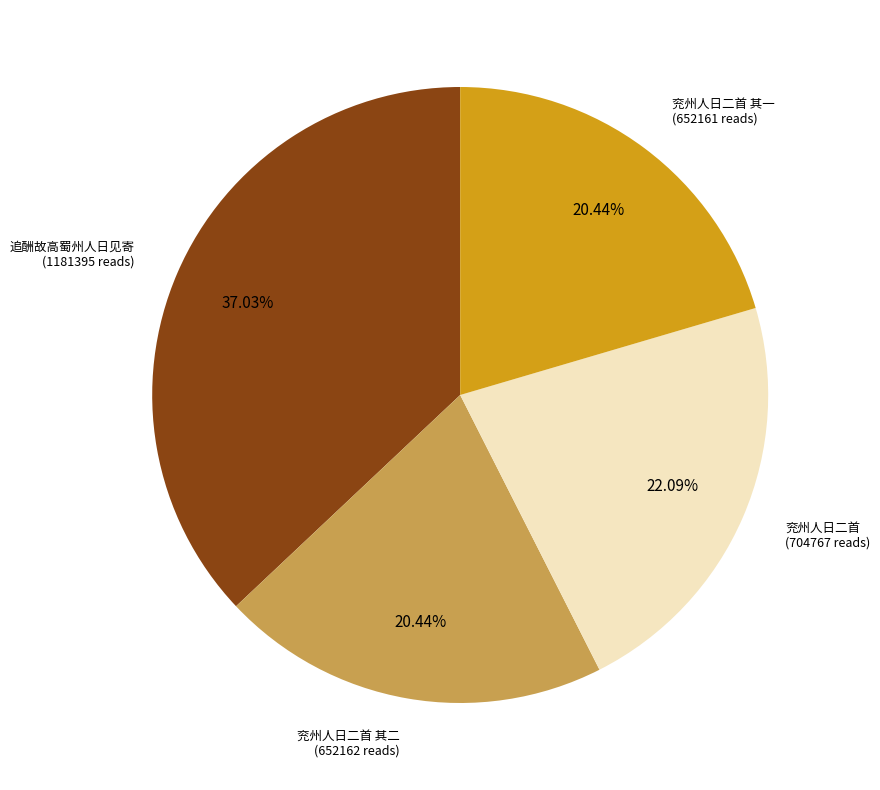

Is there a majority slice in this chart?

No